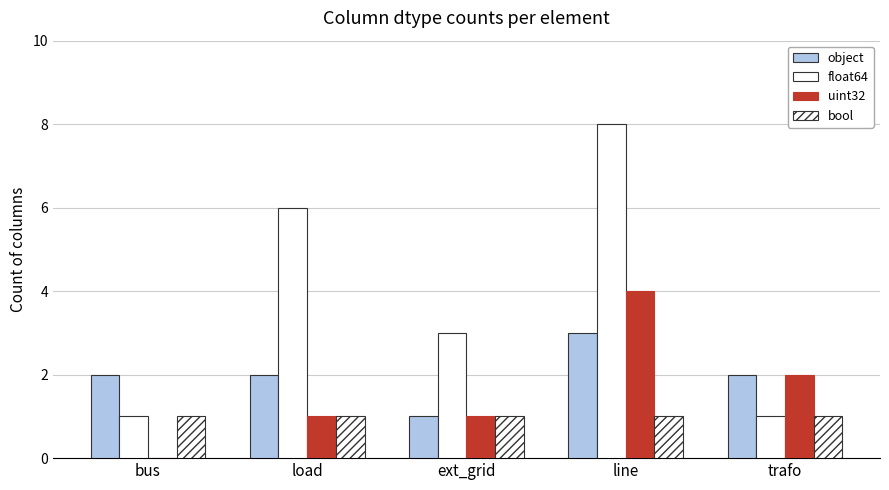

What is the total value across all series at trafo?

6